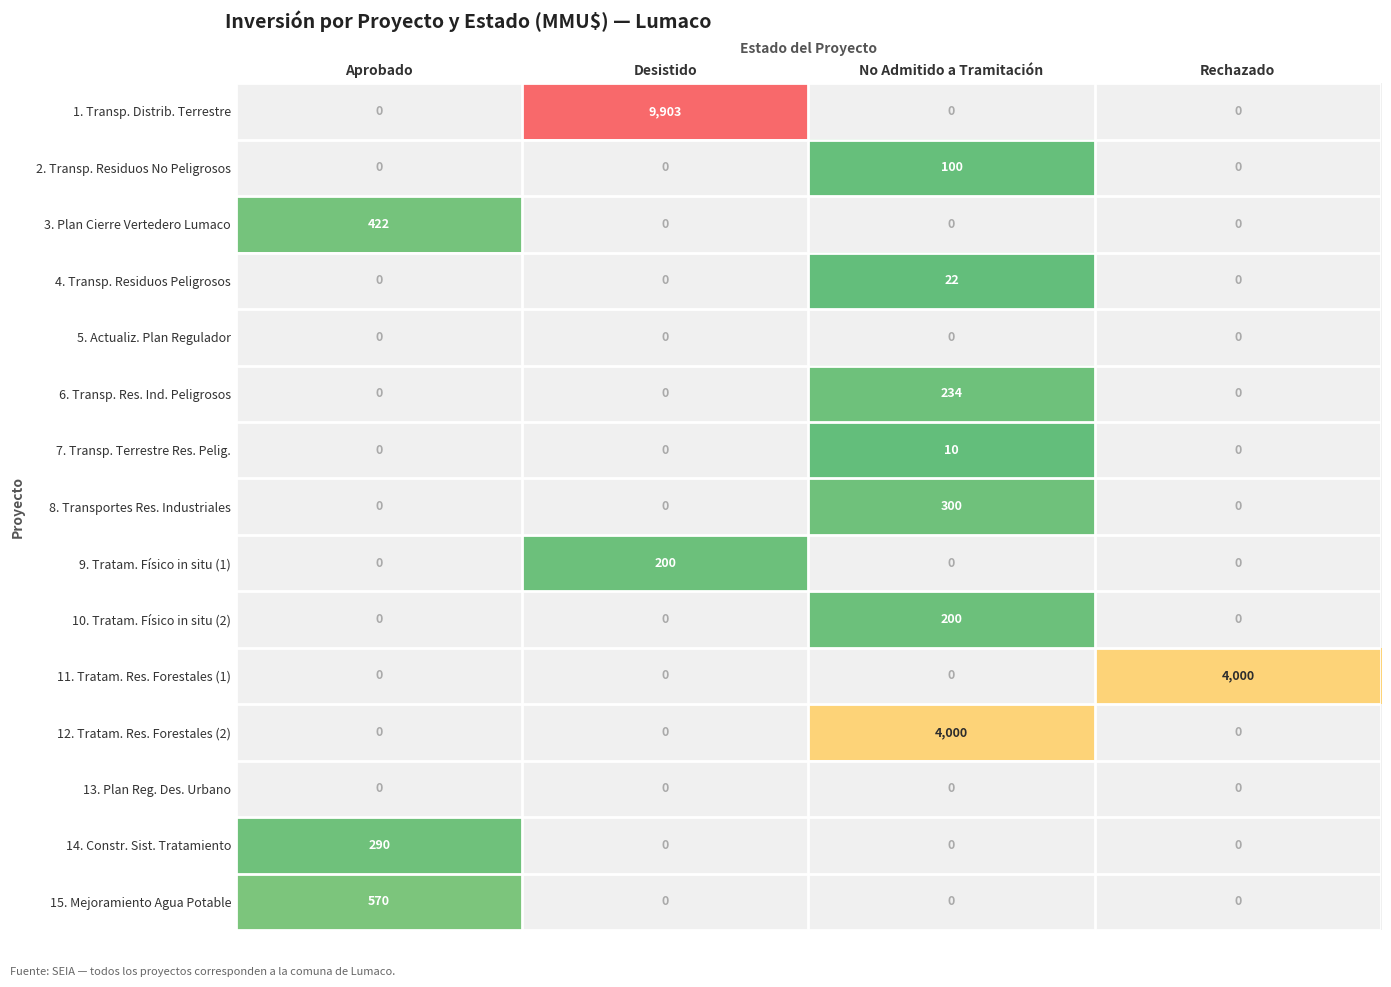

What value does the 2. Transp. Residuos No Peligrosos series have at No Admitido a Tramitación, to the nearest 5?

100